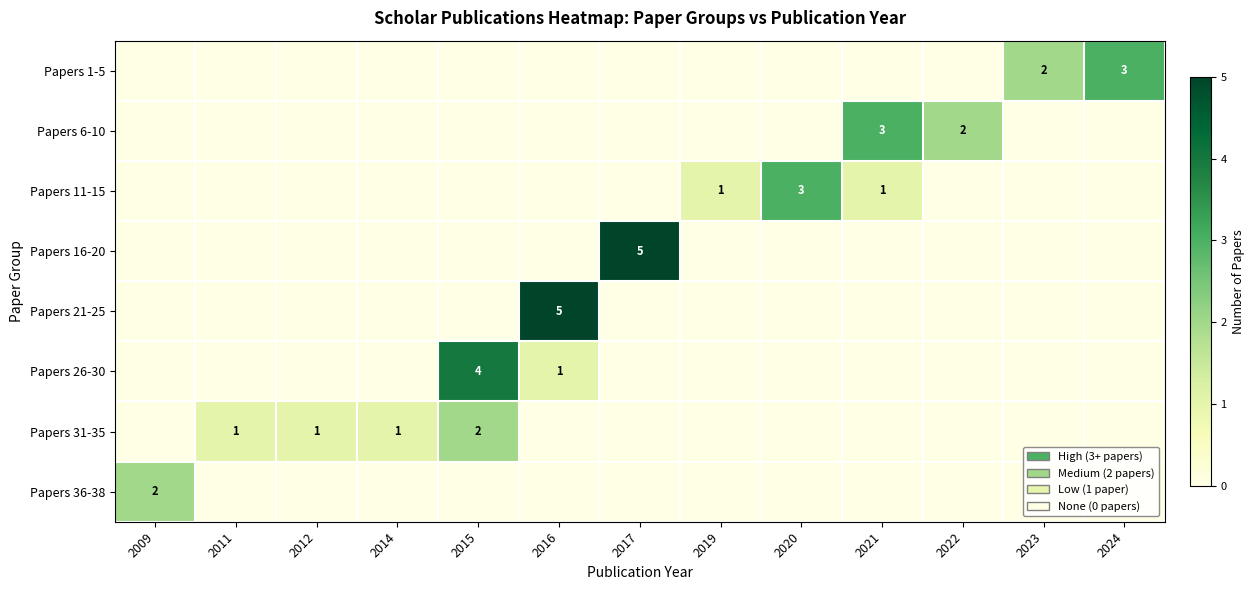

Which has a higher value, 2021 or 2009?

2021